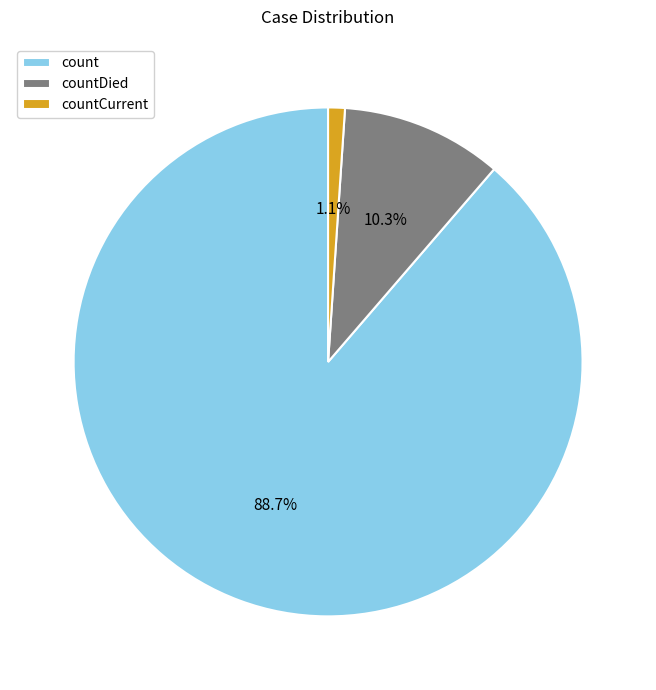

To the nearest percent, what portion does countDied represent?

10%